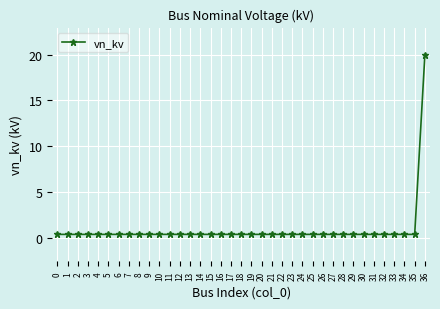

Count the number of categories in the chart.

37